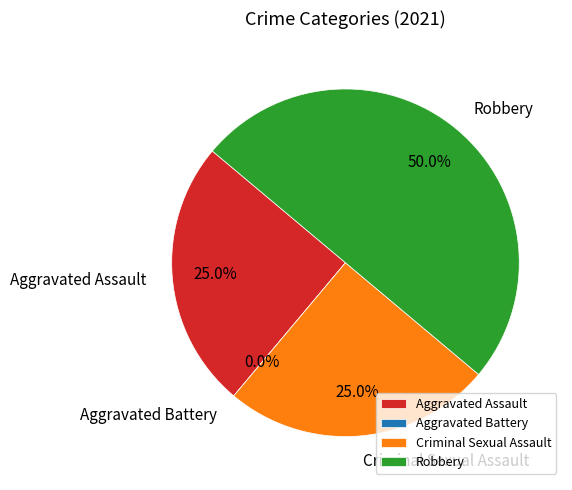

Is the sum of Criminal Sexual Assault and Robbery greater than half?

Yes